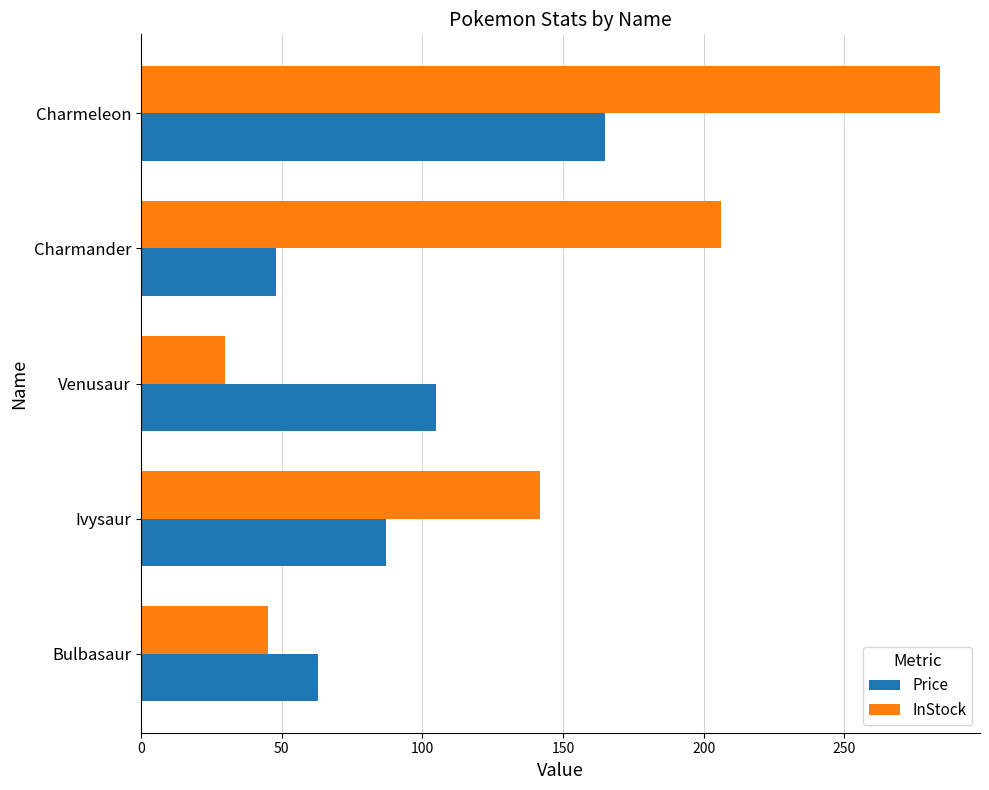

At which label is InStock closest to 157?

Ivysaur